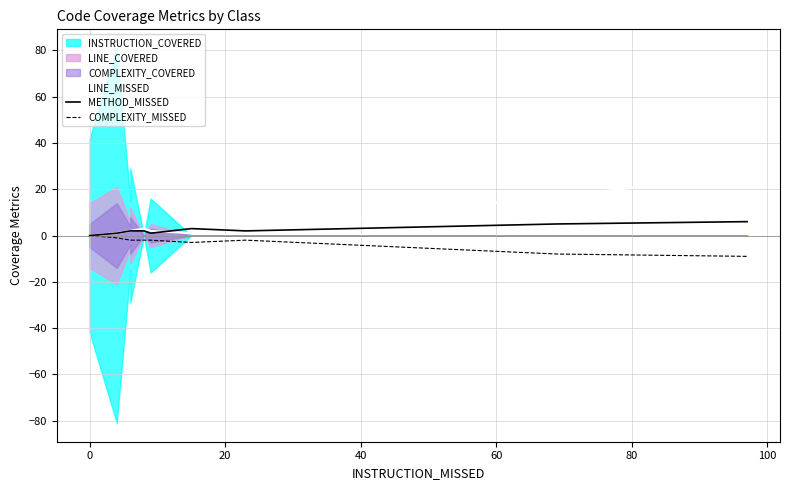

Is it true that COMPLEXITY_MISSED equals 0 at 0?

True